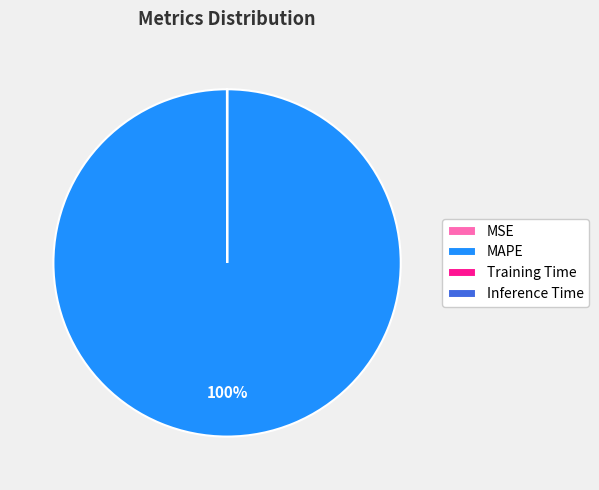

Does MAPE represent more than half of the total?

Yes